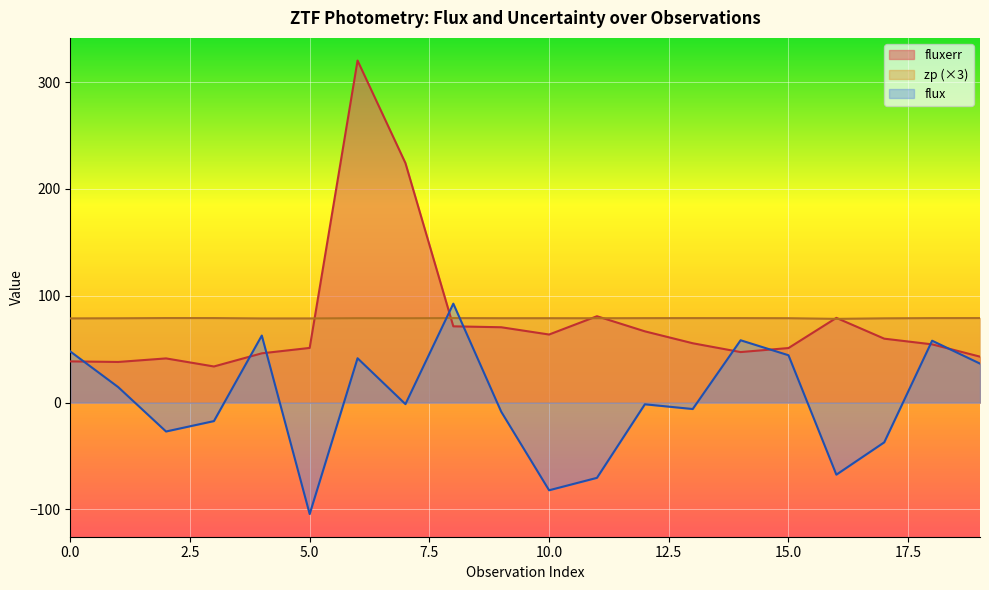

The fluxerr series shows 54.5 at 18. True or false?

True